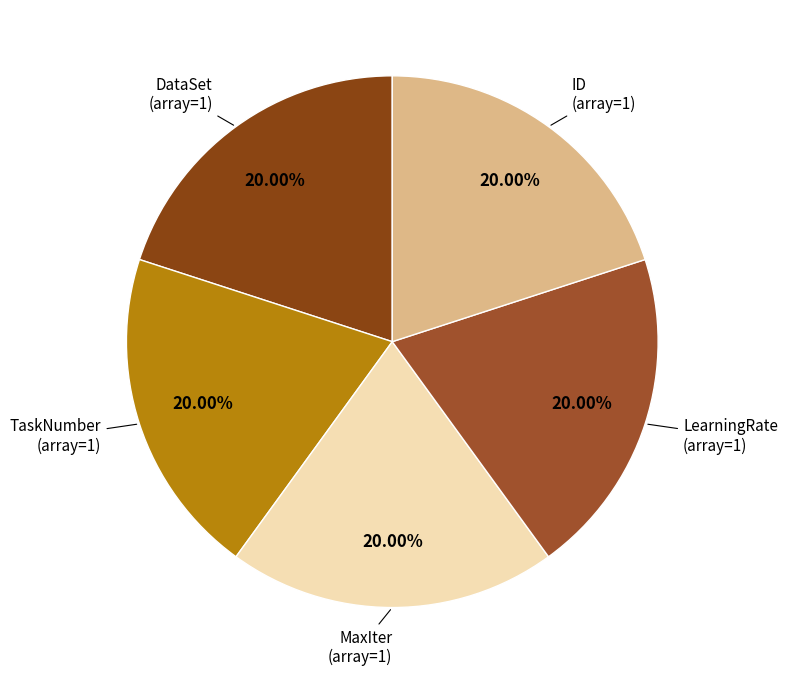

What is the largest slice in the pie chart?

DataSet